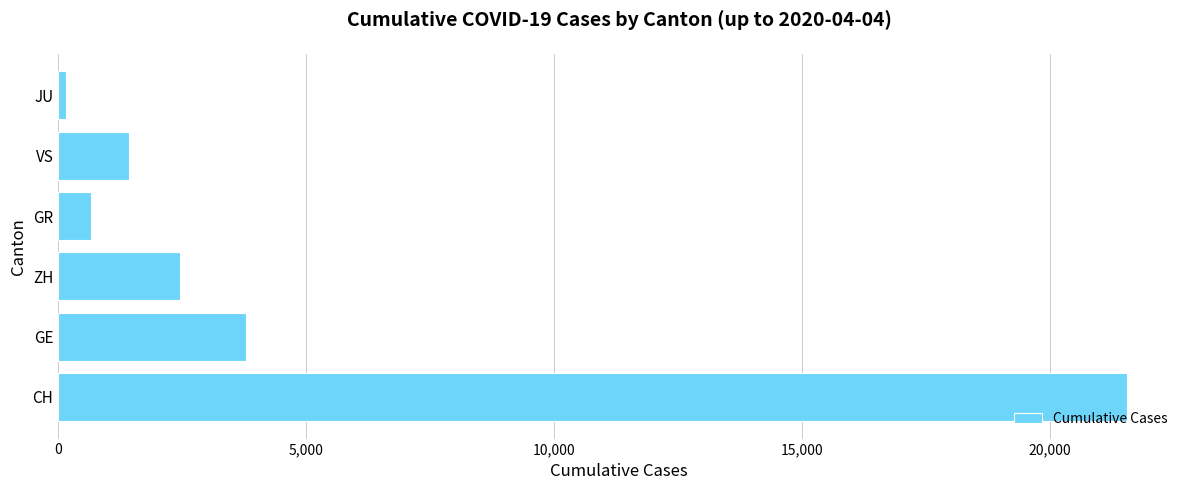

What is the sum of all values?

30021